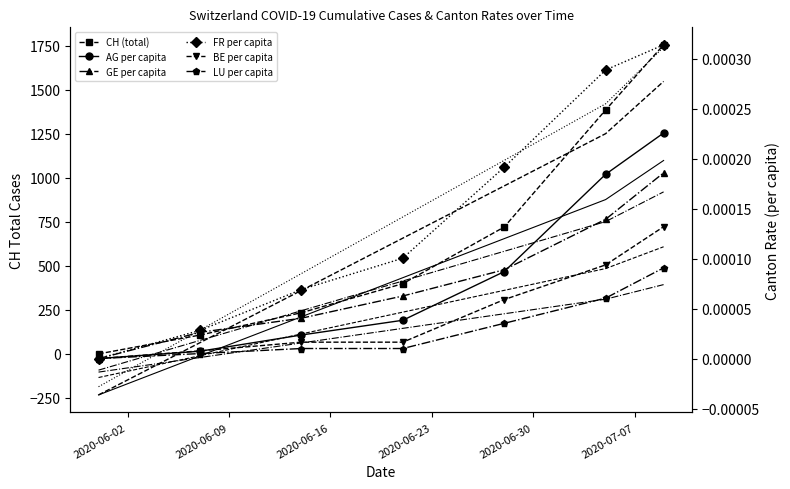

What position from the right is 2020-06-16?

5